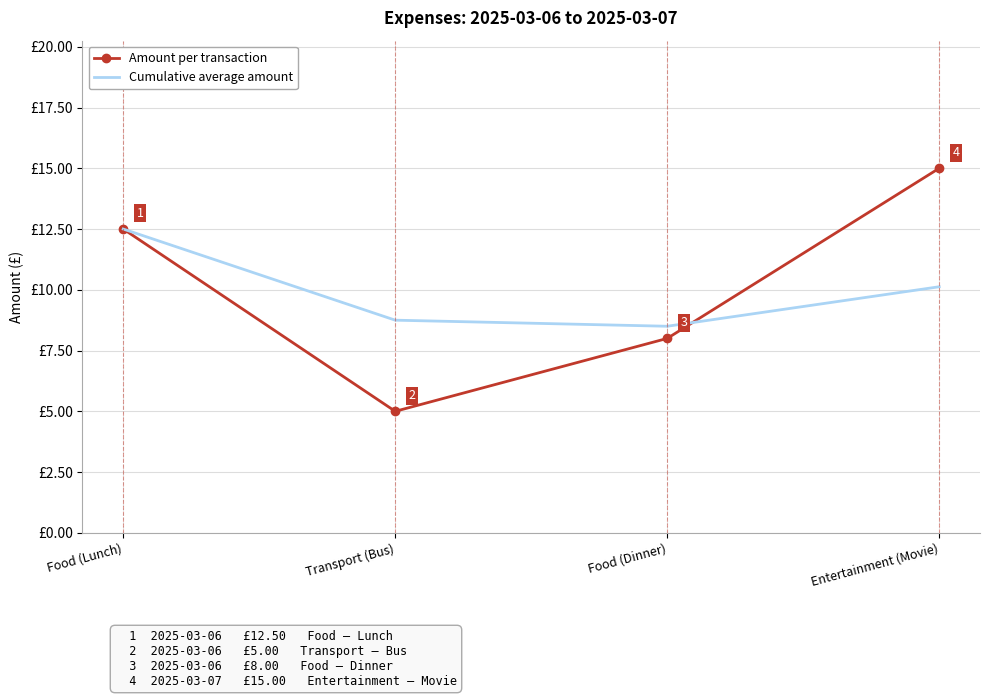

Which series has the largest range (max minus min)?

Amount per transaction